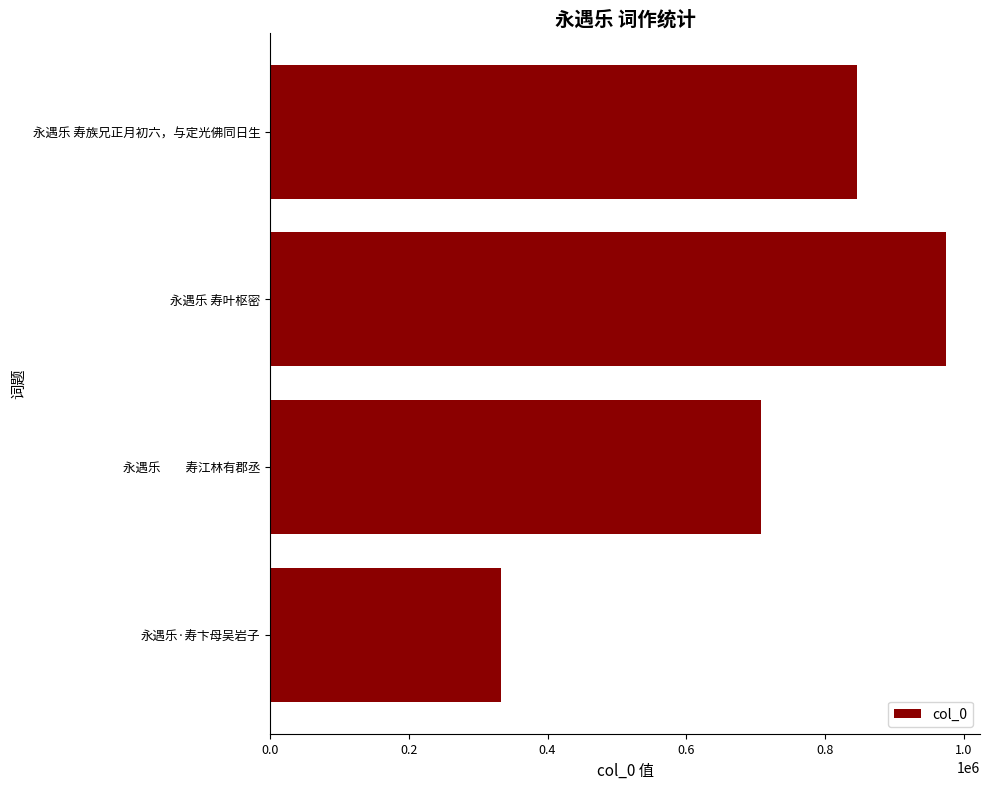

What is the difference between the maximum and minimum values?

642101